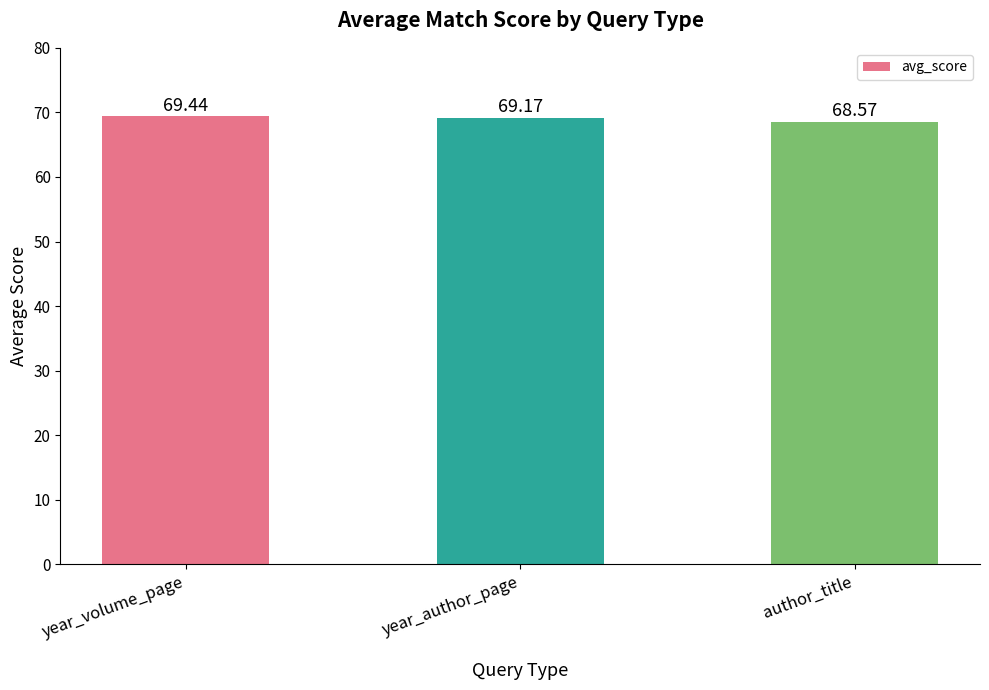

What is the label of the 1st bar from the right?

author_title